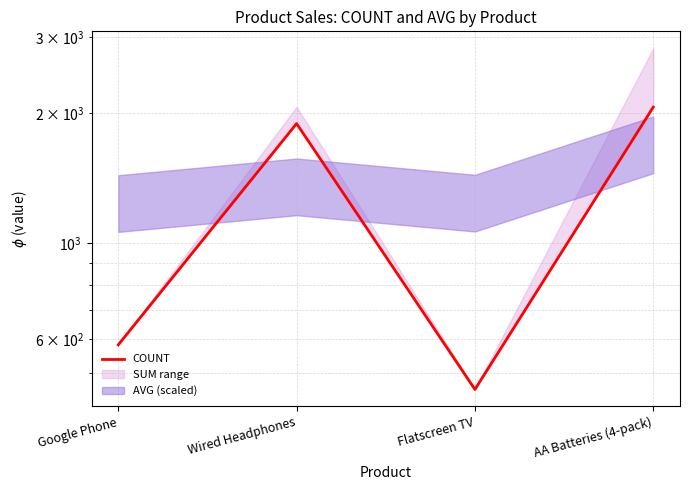

Reading left to right, what are all the values shown in this chart?

Google Phone=581	Wired Headphones=1890	Flatscreen TV=458	AA Batteries (4-pack)=2063